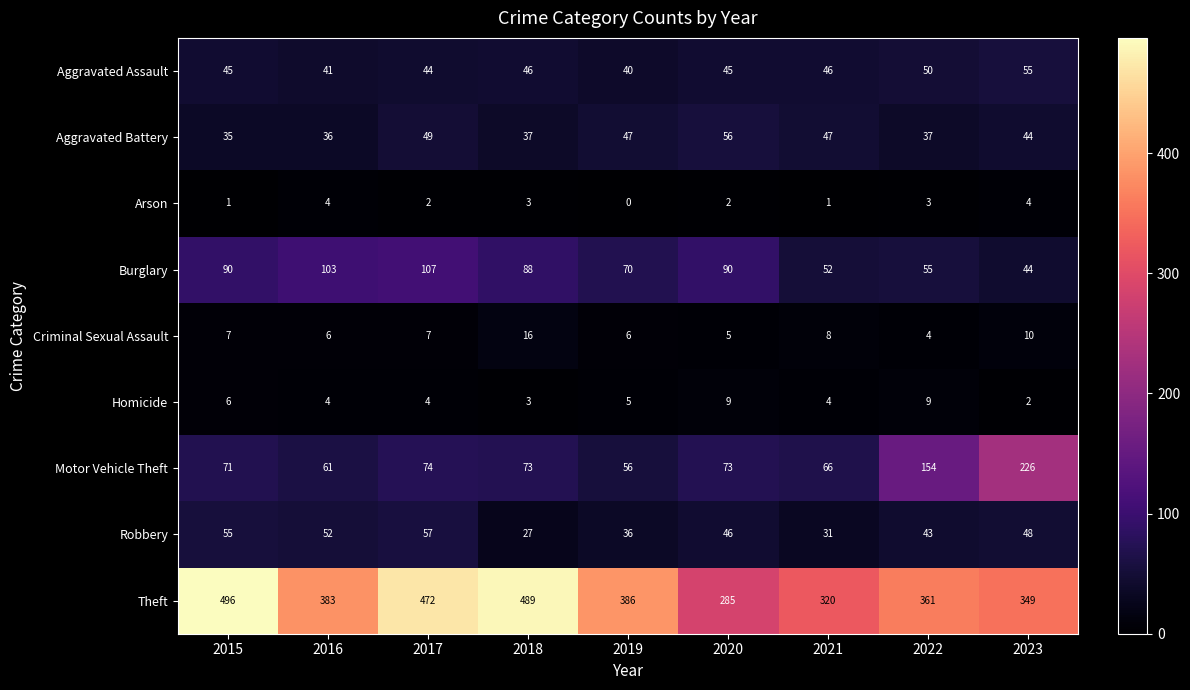

What value does the Criminal Sexual Assault series have at 2016, to the nearest 10?

10